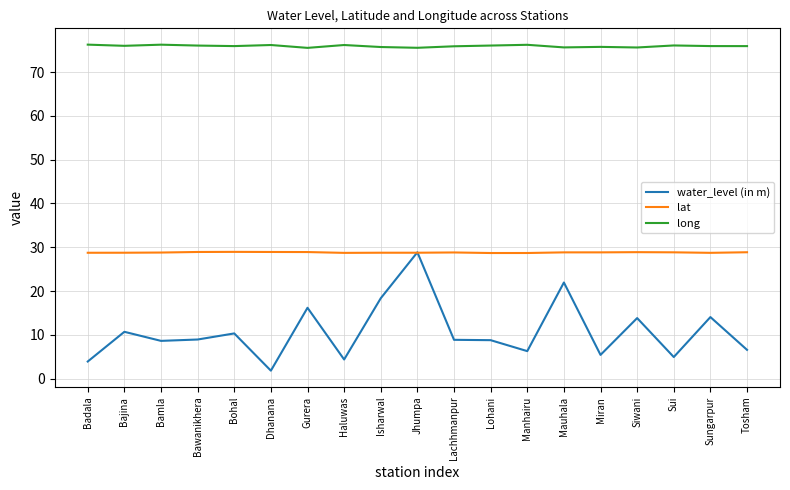

What is the lowest value of the lat series?

28.7